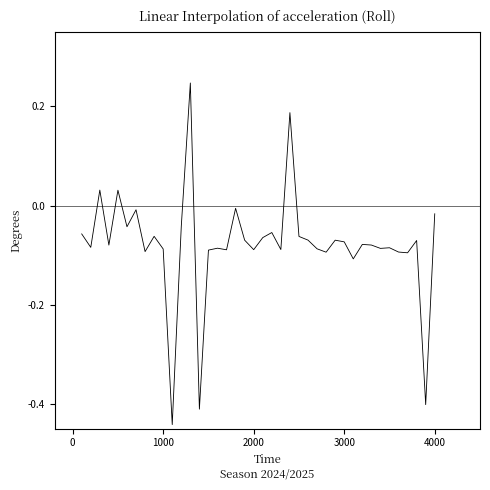

What is the difference between the maximum and minimum values?

0.7